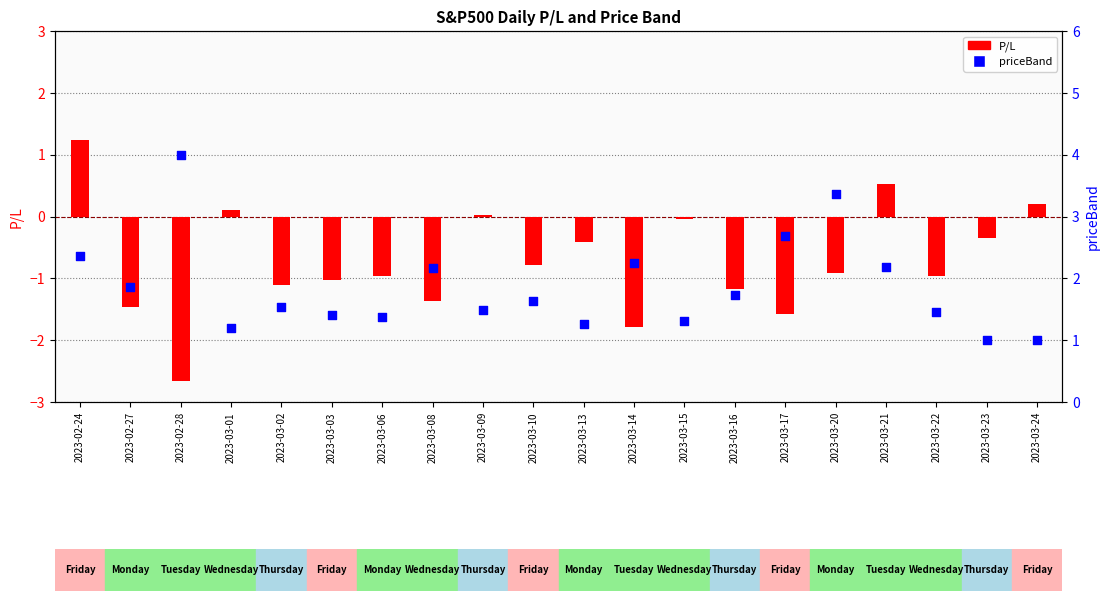

Which series contains the lowest Y value?

P/L